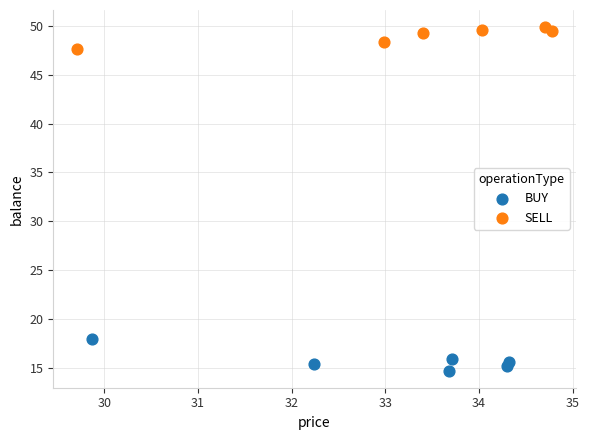

Which series contains the lowest Y value?

BUY